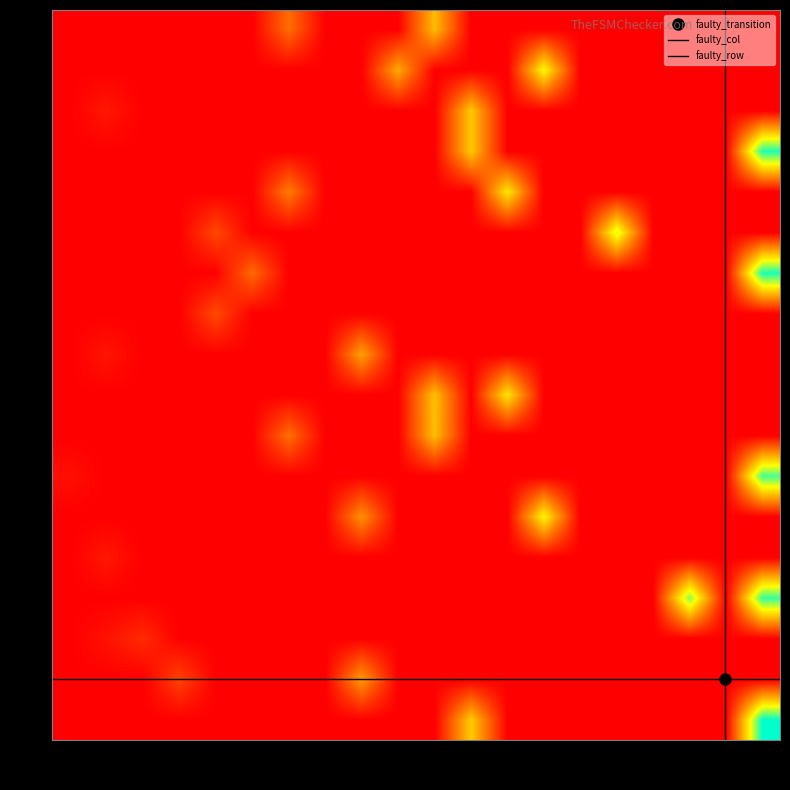

Reading right to left, extract all data points from this chart.

r0: 1=126	0=0
r1: 1=67	0=0
r2: 1=51	0=1
r3: 1=22	0=1
r4: 1=14	0=2
r5: 1=6	0=2
r6: 1=117	0=3
r7: 1=104	0=3
r8: 1=9	0=4
r9: 1=7	0=4
r10: 1=48	0=5
r11: 1=82	0=5
r12: 1=114	0=6
r13: 1=5	0=6
r14: 1=37	0=7
r15: 1=63	0=7
r16: 1=76	0=8
r17: 1=64	0=8
r18: 1=53	0=9
r19: 1=7	0=9
r20: 1=24	0=10
r21: 1=25	0=10
r22: 1=35	0=11
r23: 1=122	0=11
r24: 1=91	0=12
r25: 1=24	0=12
r26: 1=77	0=13
r27: 1=41	0=13
r28: 1=121	0=14
r29: 1=66	0=14
r30: 1=66	0=15
r31: 1=8	0=15
r32: 1=56	0=16
r33: 1=83	0=16
r34: 1=62	0=17
r35: 1=36	0=17